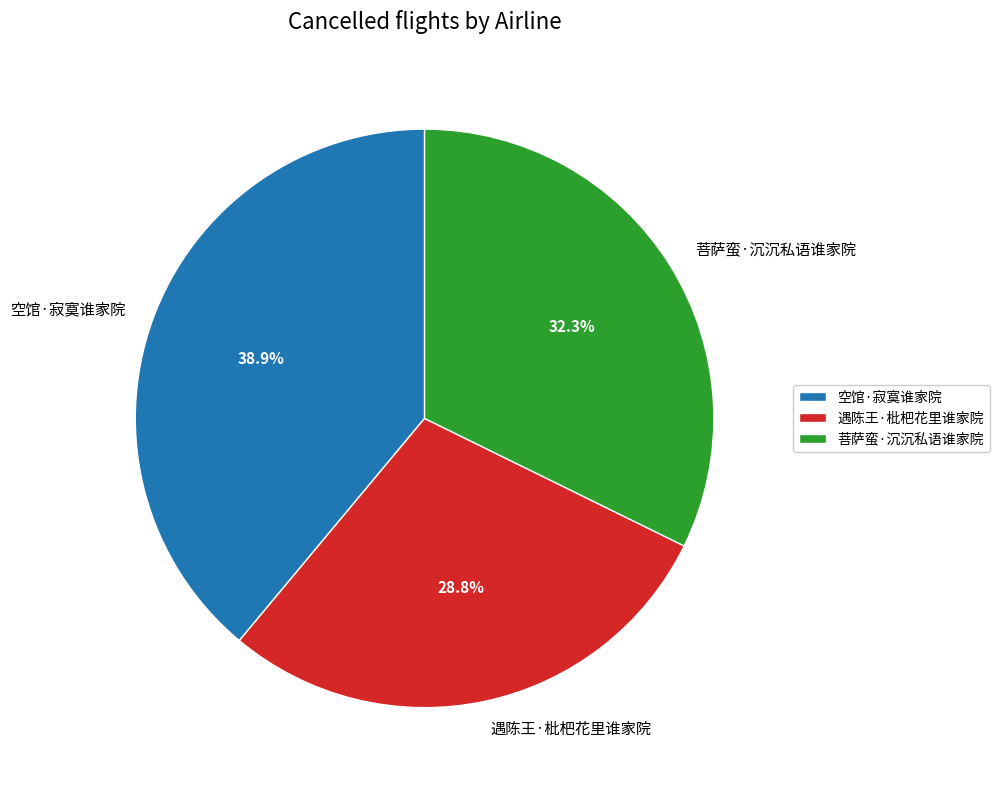

To the nearest percent, what percentage of the pie is 空馆·寂寞谁家院?

39%